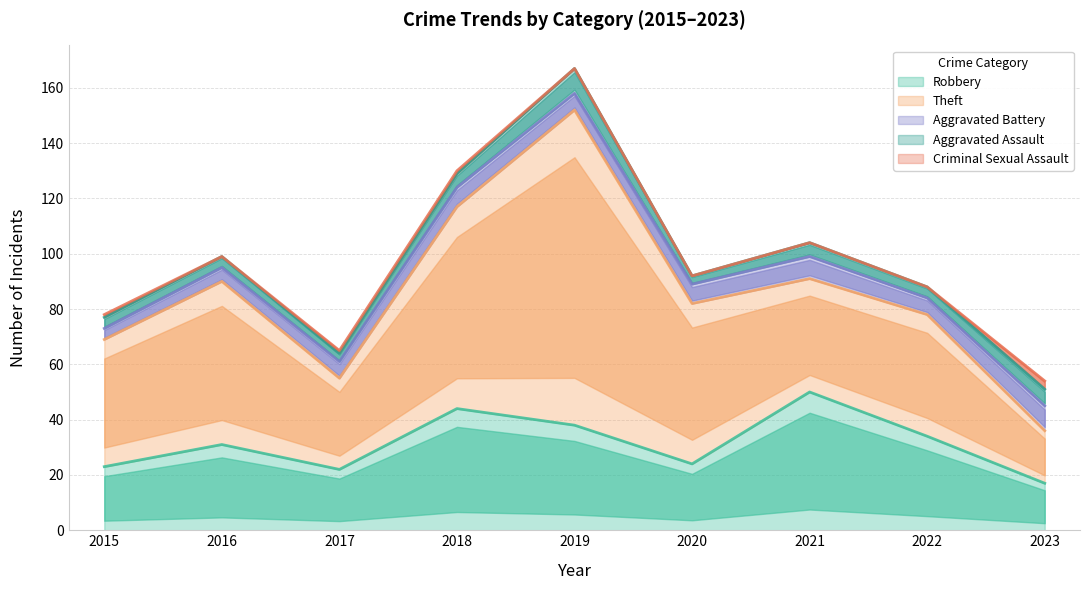

What is the difference between the Theft values at 2019 and 2018?

41